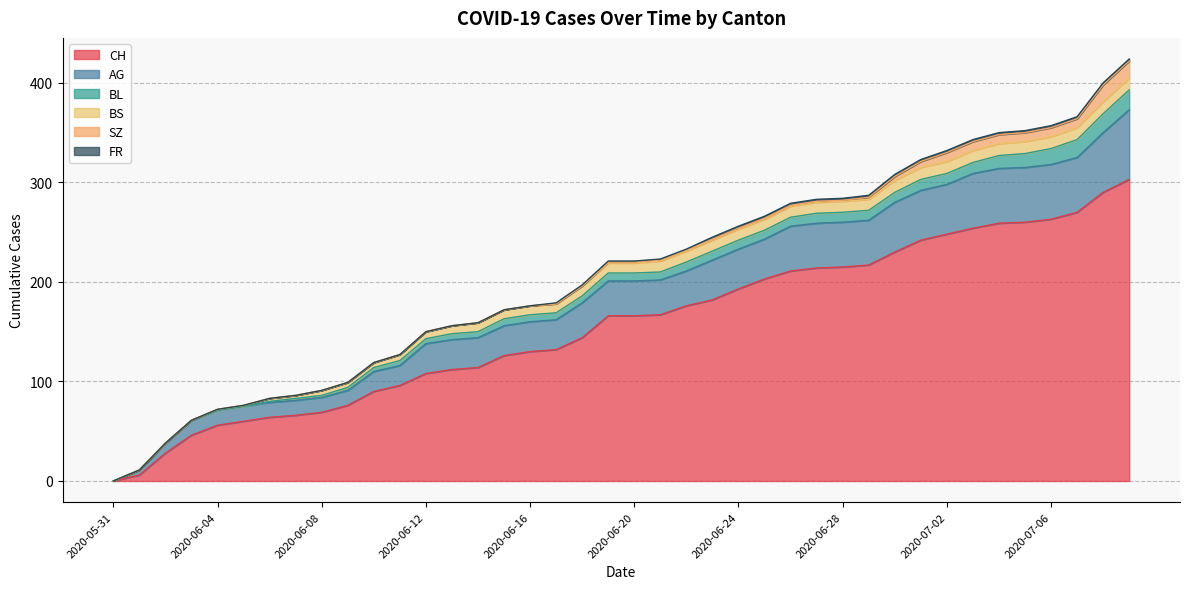

What is the difference between the FR values at 2020-06-20 and 2020-06-25?

1